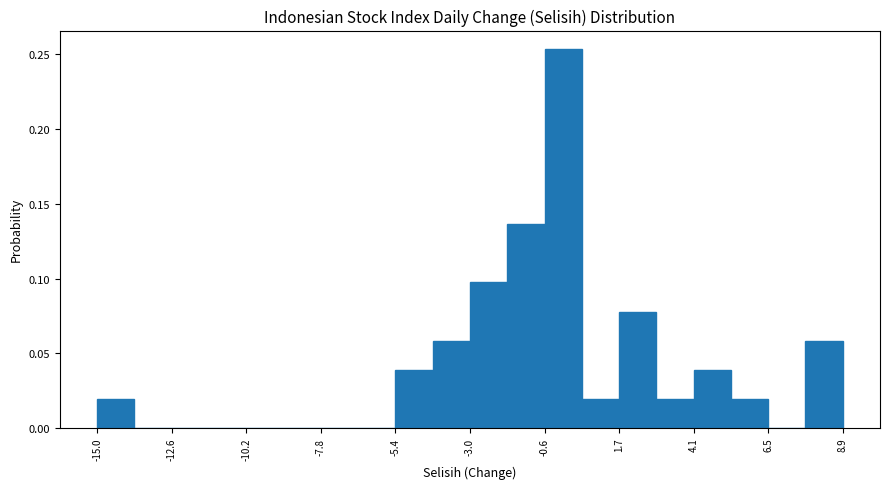

Read against the x-axis, roughly where is the centre of the tallest bar?

0.0